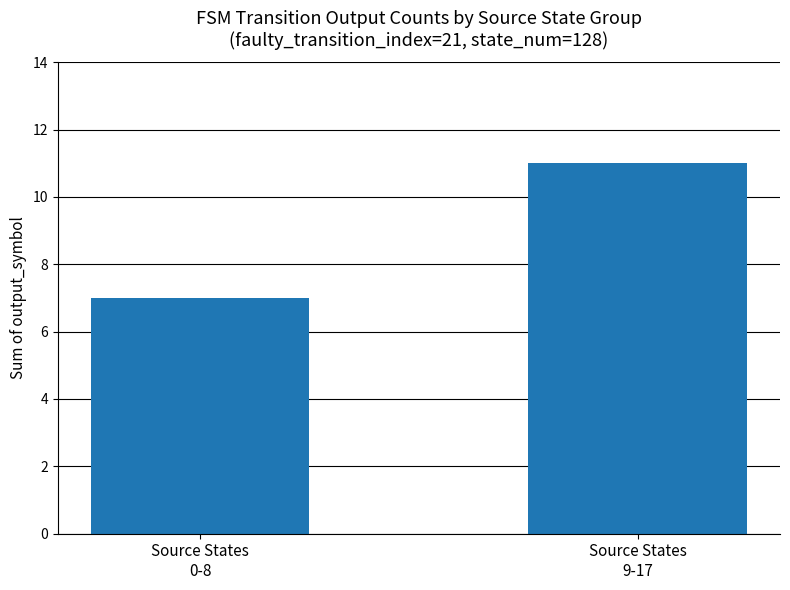

What position from the left is Source States
0-8?

1